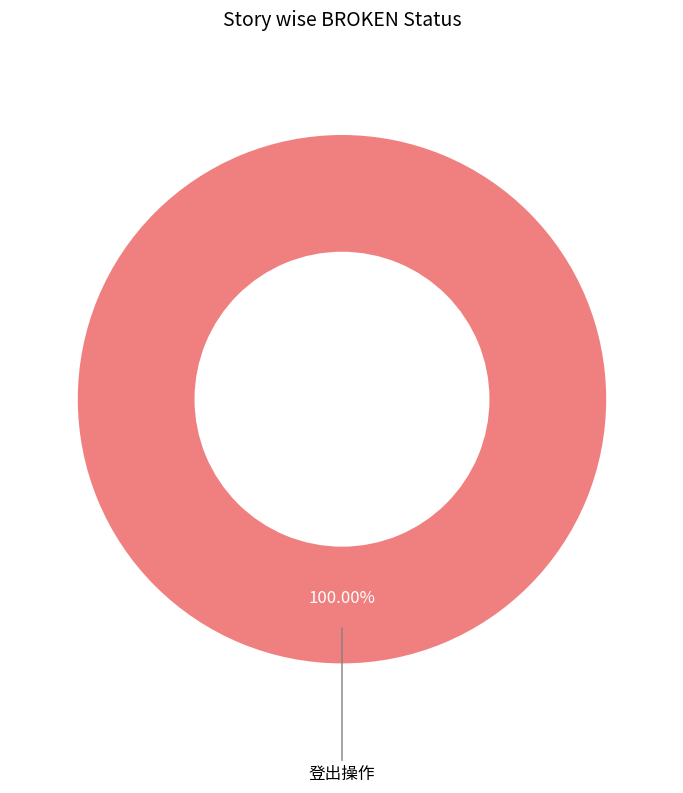

Is there any slice that represents more than half of the pie?

Yes